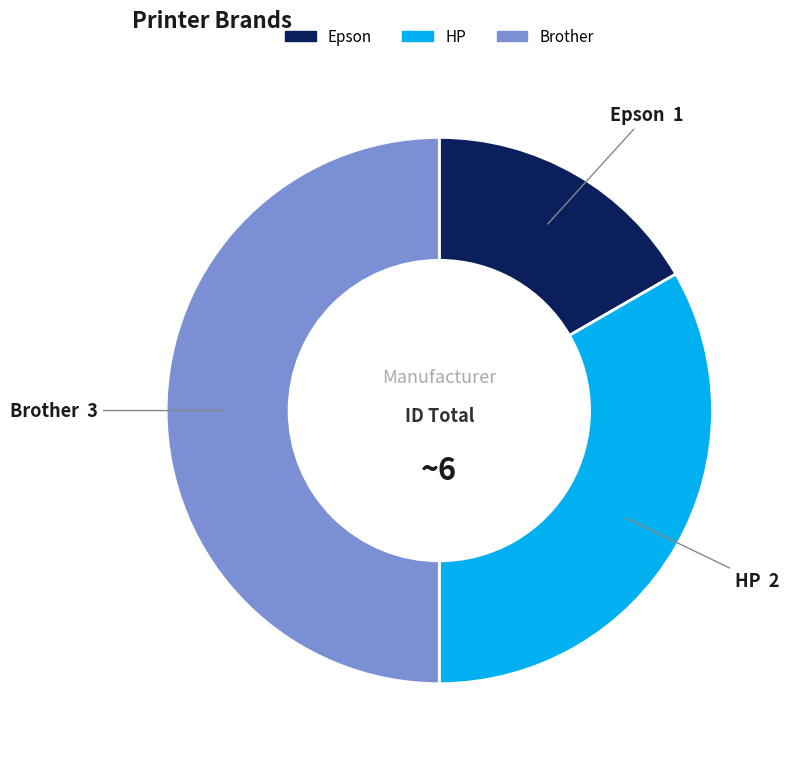

Which slice is the largest?

Brother